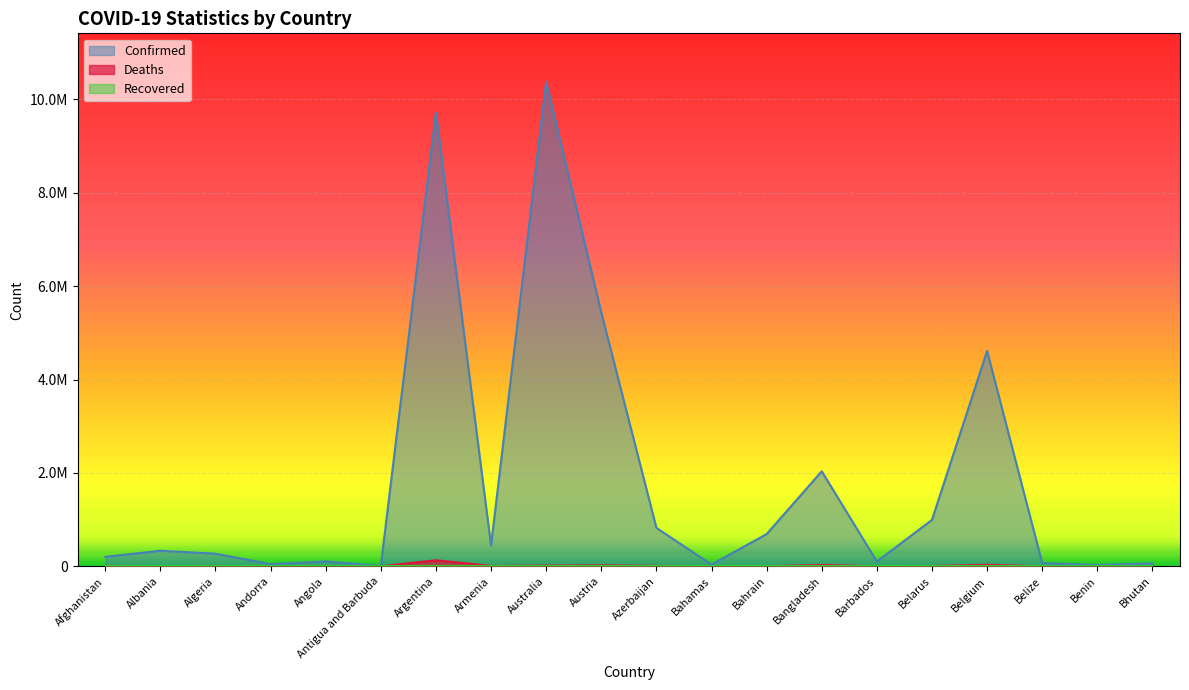

Rank the categories by Deaths value from highest to lowest.

Argentina, Belgium, Bangladesh, Austria, Australia, Azerbaijan, Armenia, Afghanistan, Belarus, Algeria, Albania, Angola, Bahrain, Bahamas, Belize, Barbados, Benin, Andorra, Antigua and Barbuda, Bhutan